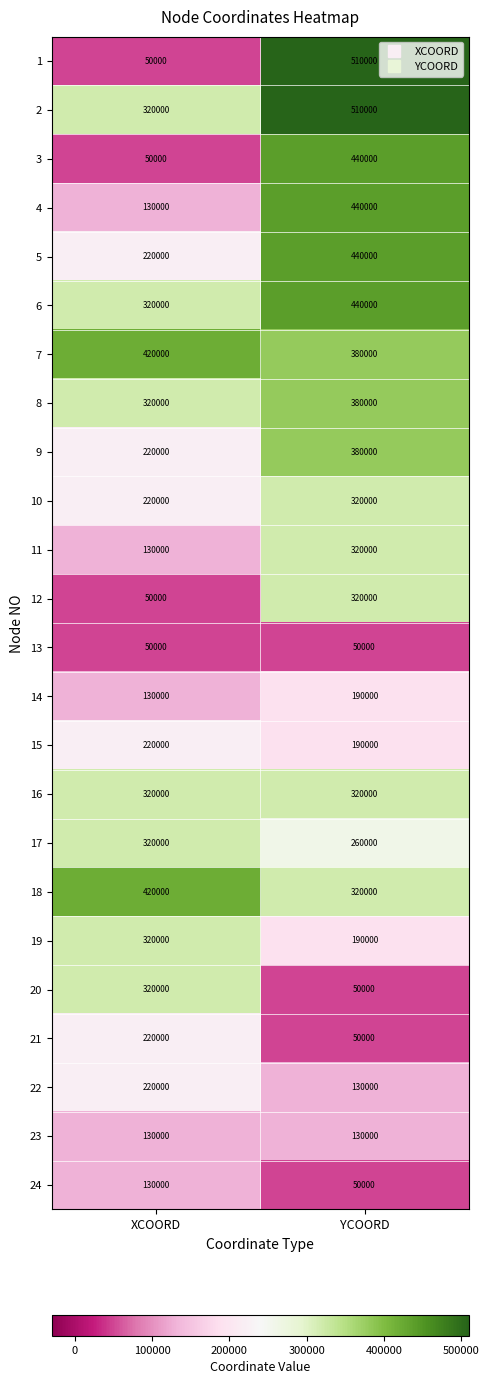

How many categories are shown in the chart?

2